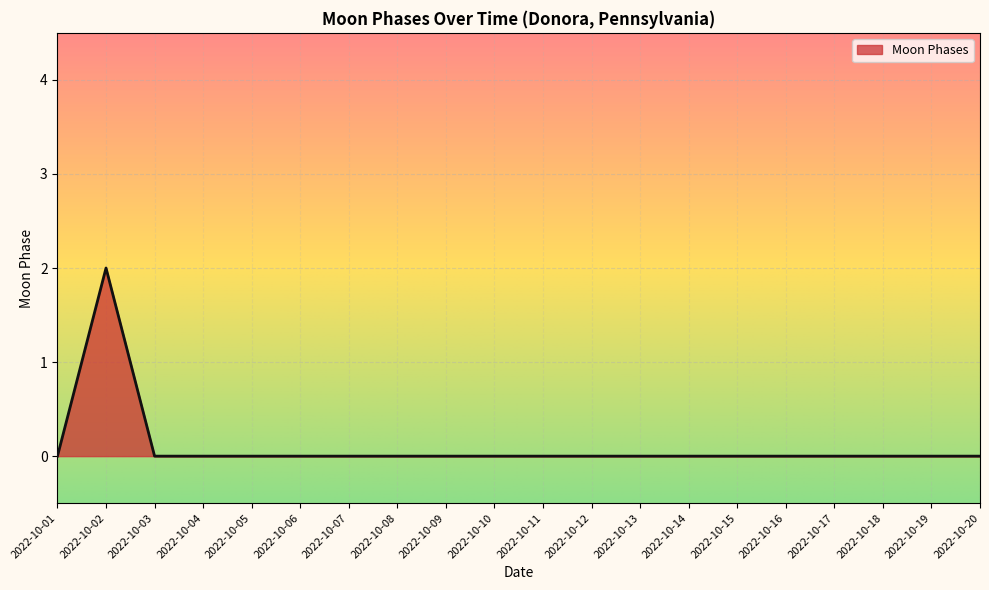

Reading left to right, extract all data points from this chart.

2022-10-01=0	2022-10-02=2	2022-10-03=0	2022-10-04=0	2022-10-05=0	2022-10-06=0	2022-10-07=0	2022-10-08=0	2022-10-09=0	2022-10-10=0	2022-10-11=0	2022-10-12=0	2022-10-13=0	2022-10-14=0	2022-10-15=0	2022-10-16=0	2022-10-17=0	2022-10-18=0	2022-10-19=0	2022-10-20=0